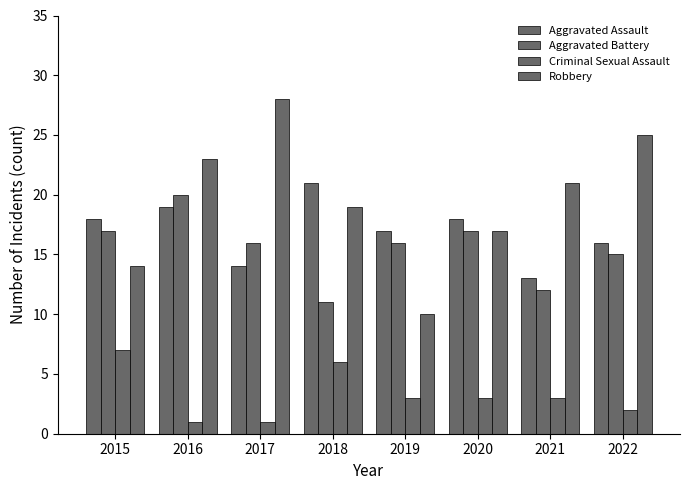

Reading left to right, list all the values displayed in this chart.

Aggravated Assault: 18	19	14	21	17	18	13	16
Aggravated Battery: 17	20	16	11	16	17	12	15
Criminal Sexual Assault: 7	1	1	6	3	3	3	2
Robbery: 14	23	28	19	10	17	21	25